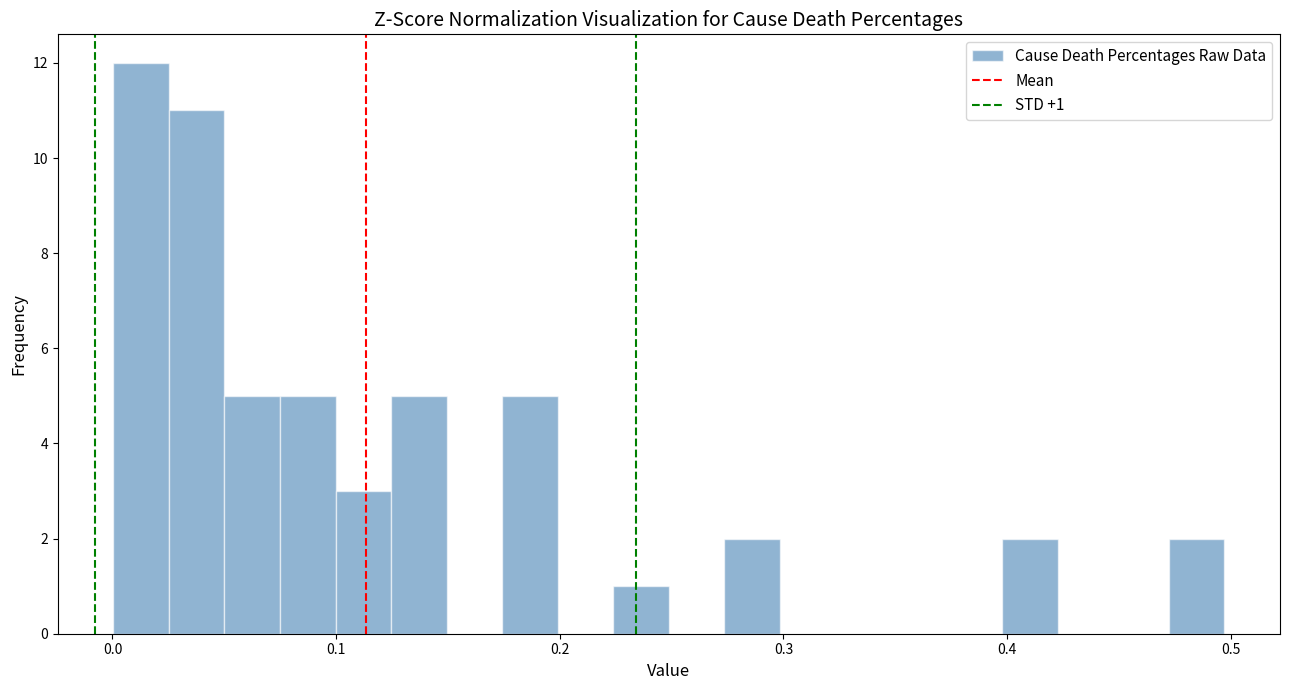

Read against the x-axis, roughly where is the centre of the tallest bar?

0.01